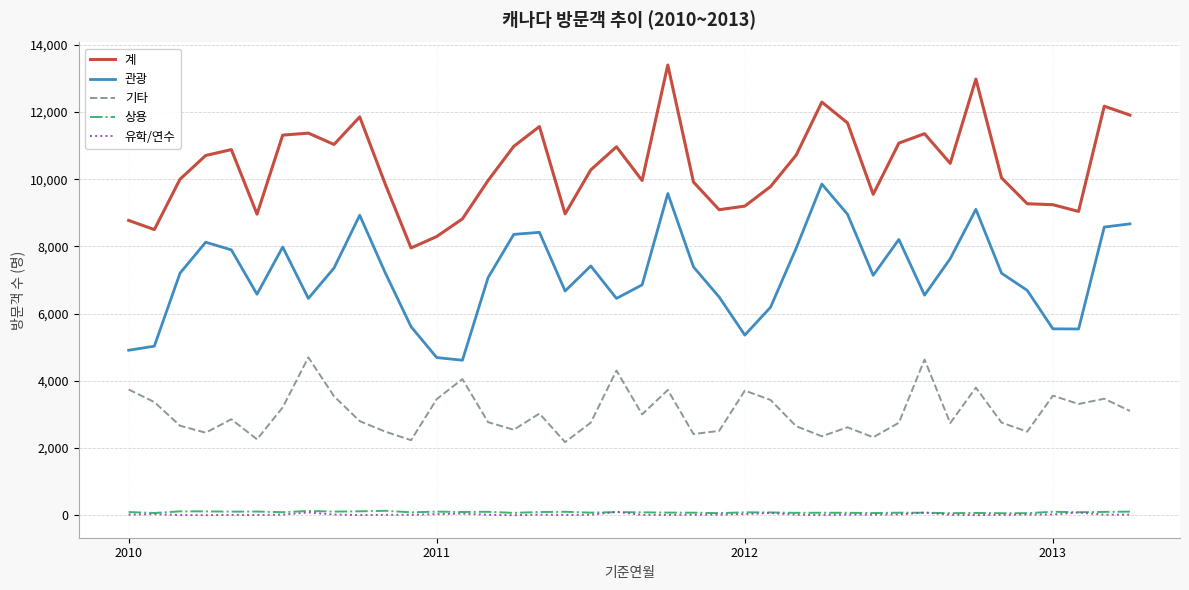

What are all the series names shown in the legend?

계, 관광, 기타, 상용, 유학/연수